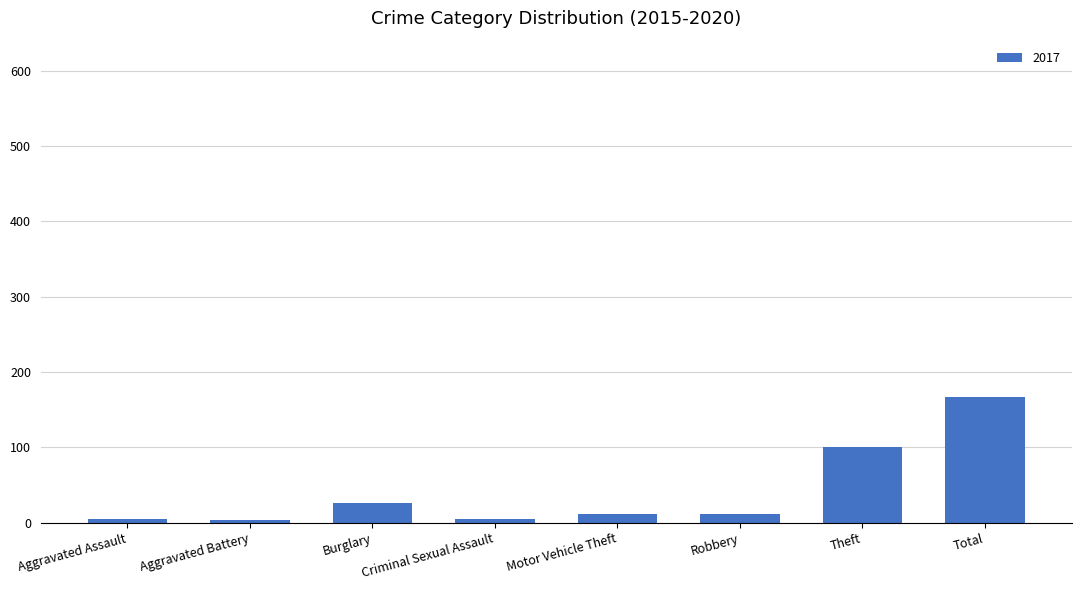

What is the average value?

42